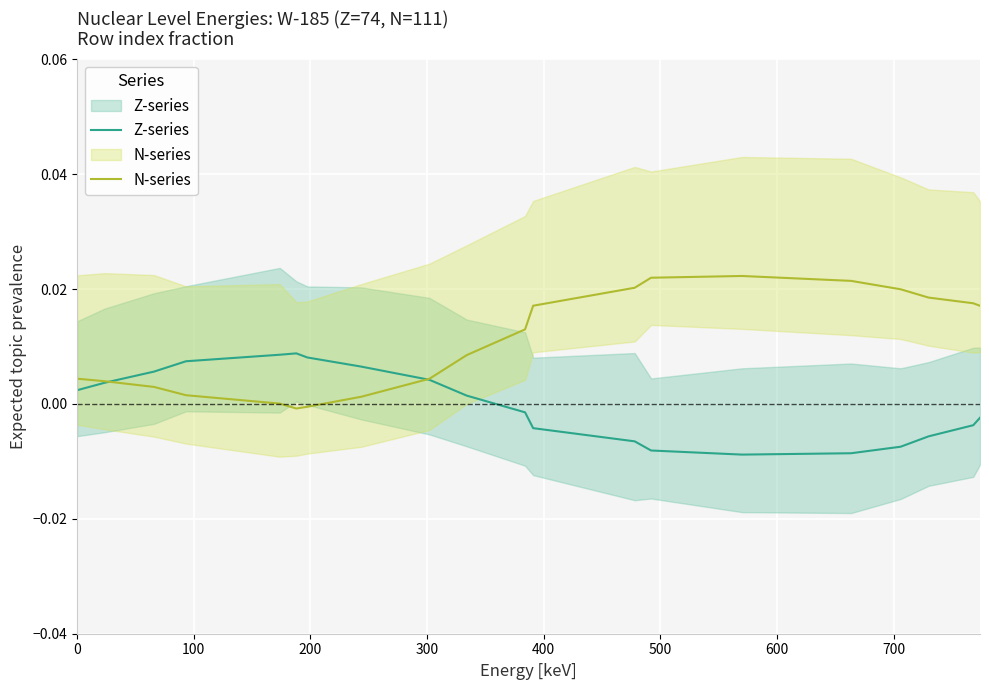

How many interior local valleys does the N-series series have?

1